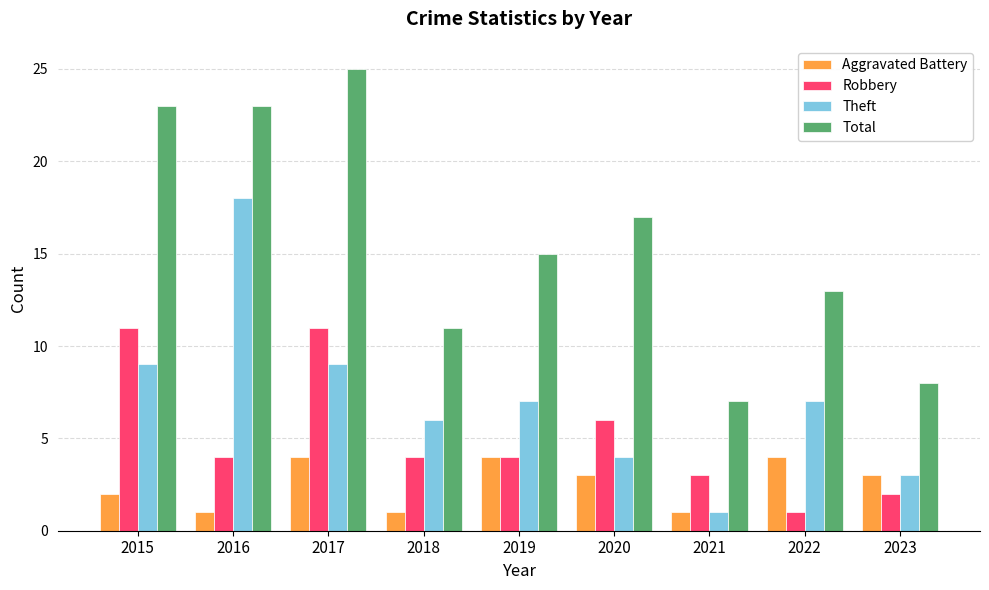

How many distinct data groups are displayed?

4